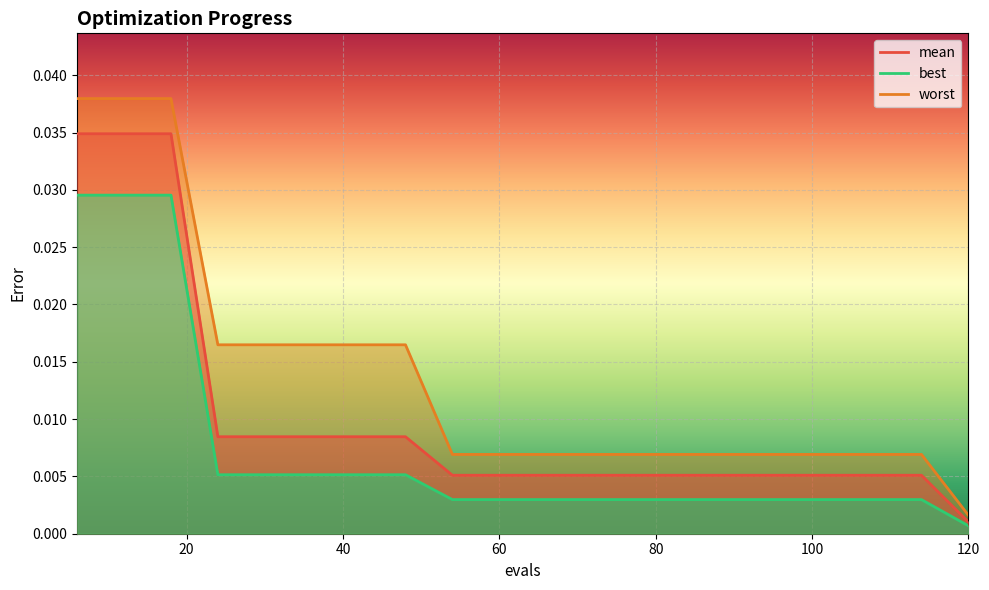

What are all the series names shown in the legend?

mean, best, worst